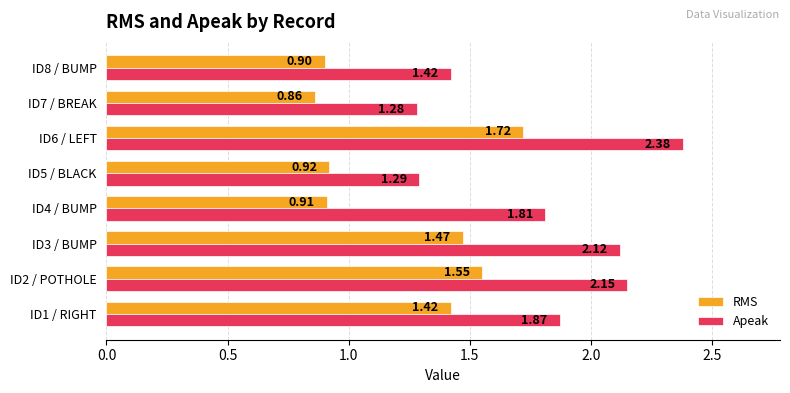

What is the sum of all RMS values?

9.8